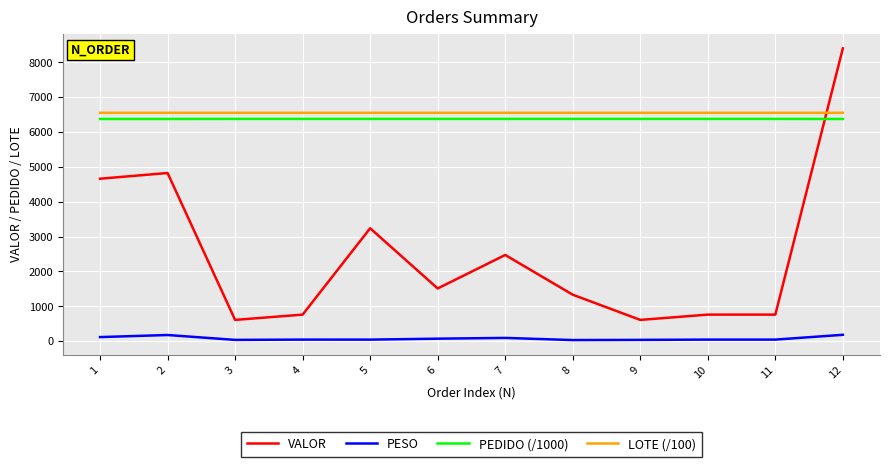

Which series changed the most between 3 and 12?

VALOR